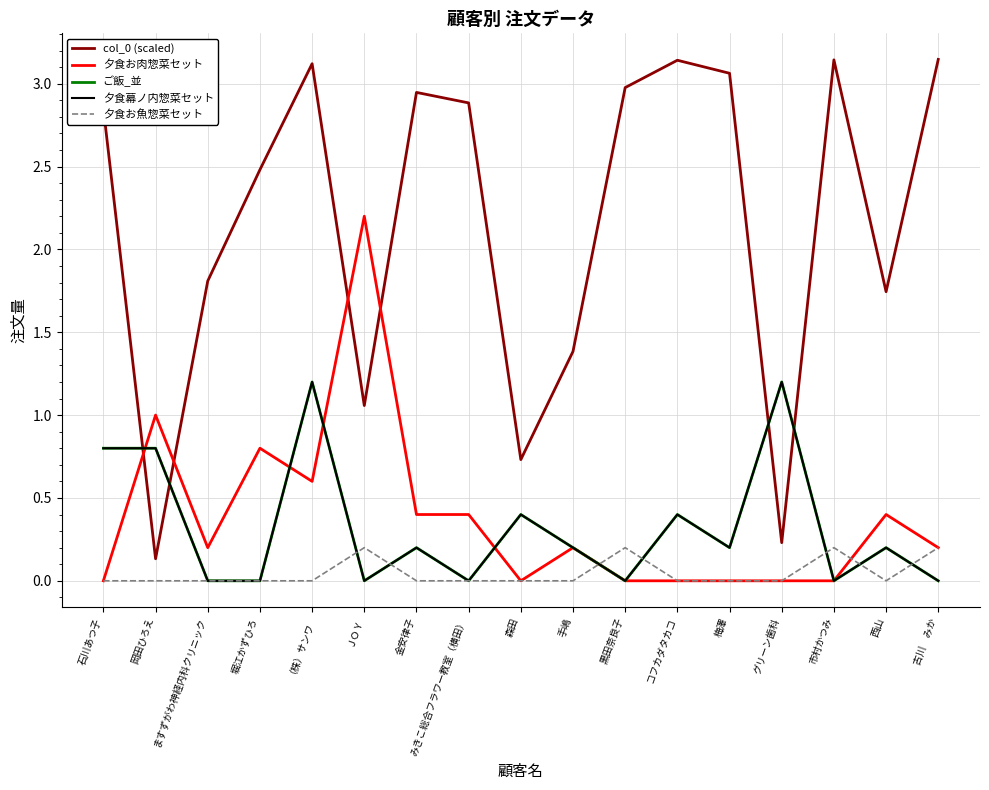

Does the chart display data point markers on the line(s)?

No